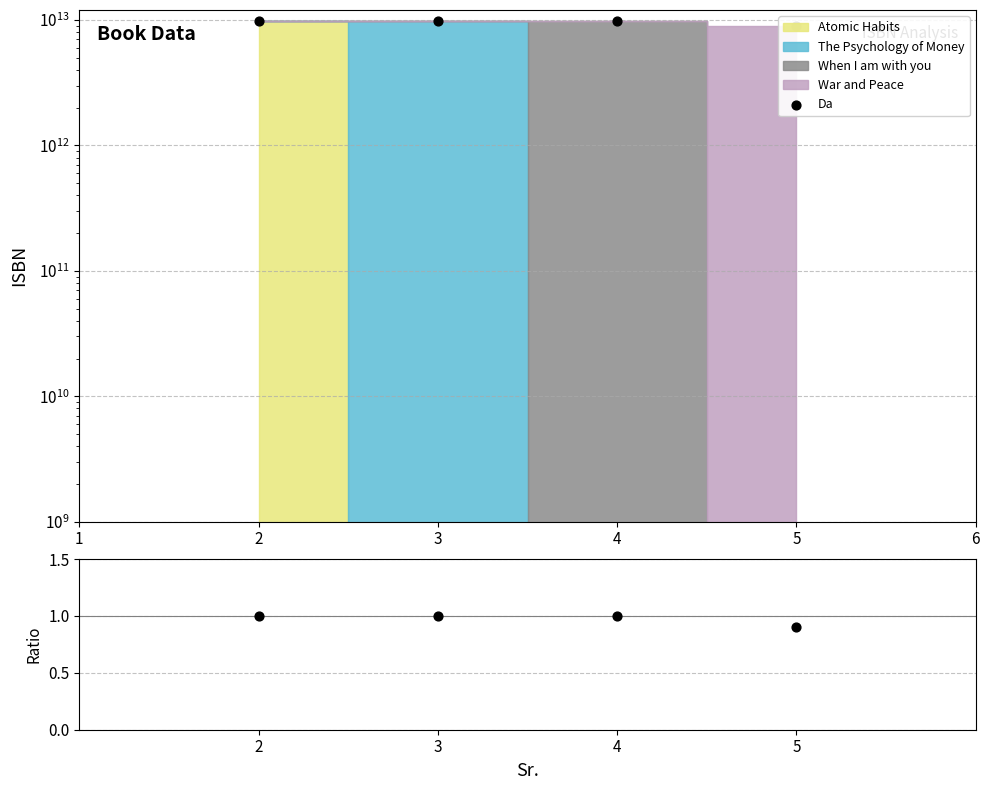

Which has a higher value, 4 or 3?

3